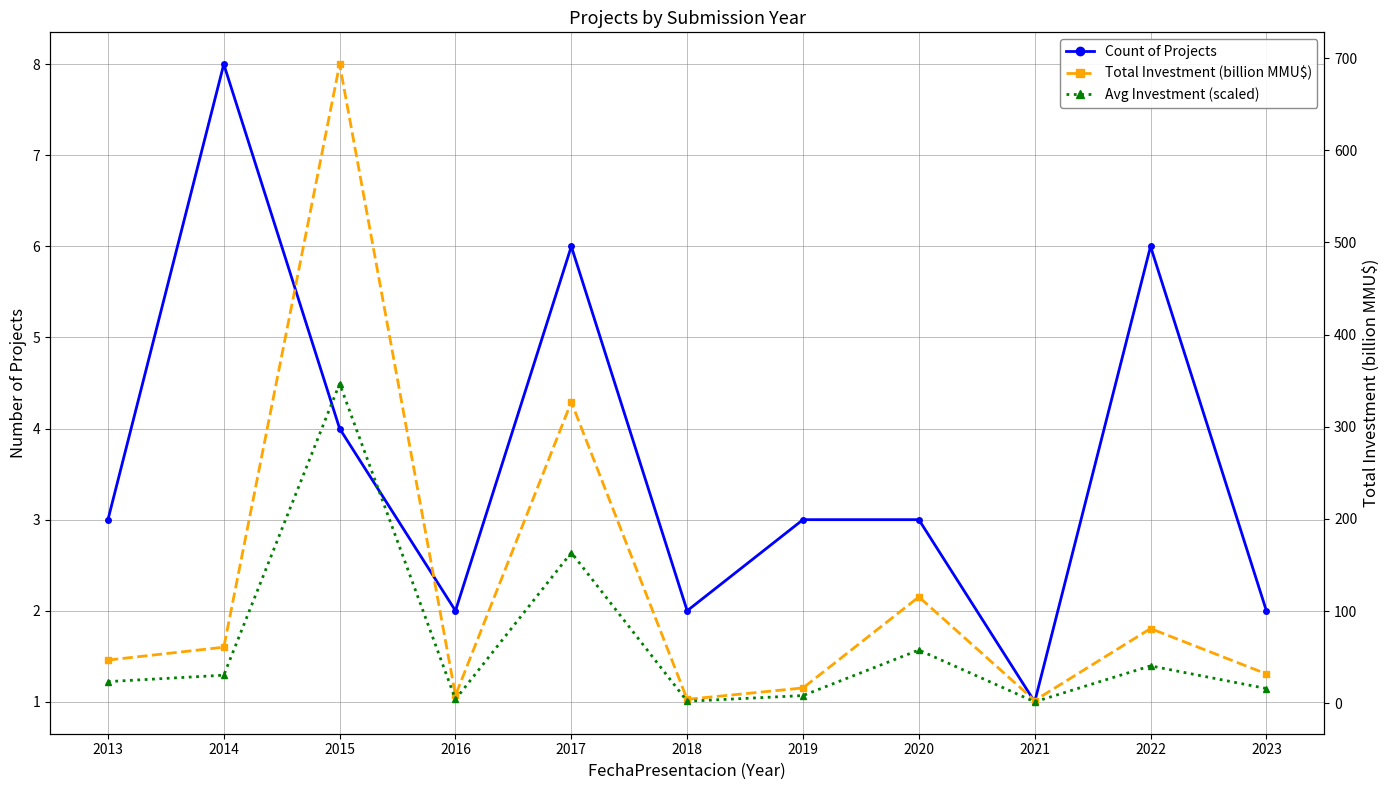

What is the minimum value shown in the chart?

1.0